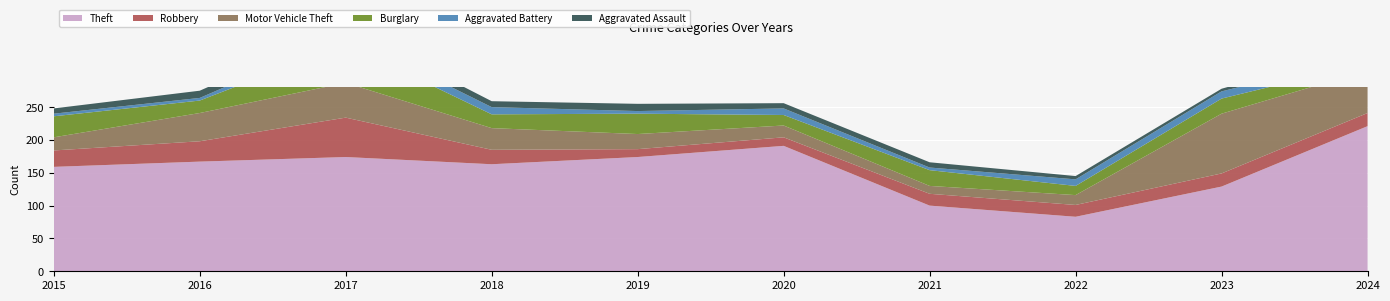

Reading left to right, what are all the values shown in this chart?

Theft: 159	167	174	163	174	191	100	83	129	221
Robbery: 25	31	60	22	12	13	18	18	20	20
Motor Vehicle Theft: 20	43	53	33	23	18	12	15	91	65
Burglary: 32	19	59	21	31	16	24	14	23	11
Aggravated Battery: 4	4	14	11	4	10	4	10	11	11
Aggravated Assault: 8	11	13	9	11	8	8	5	4	12